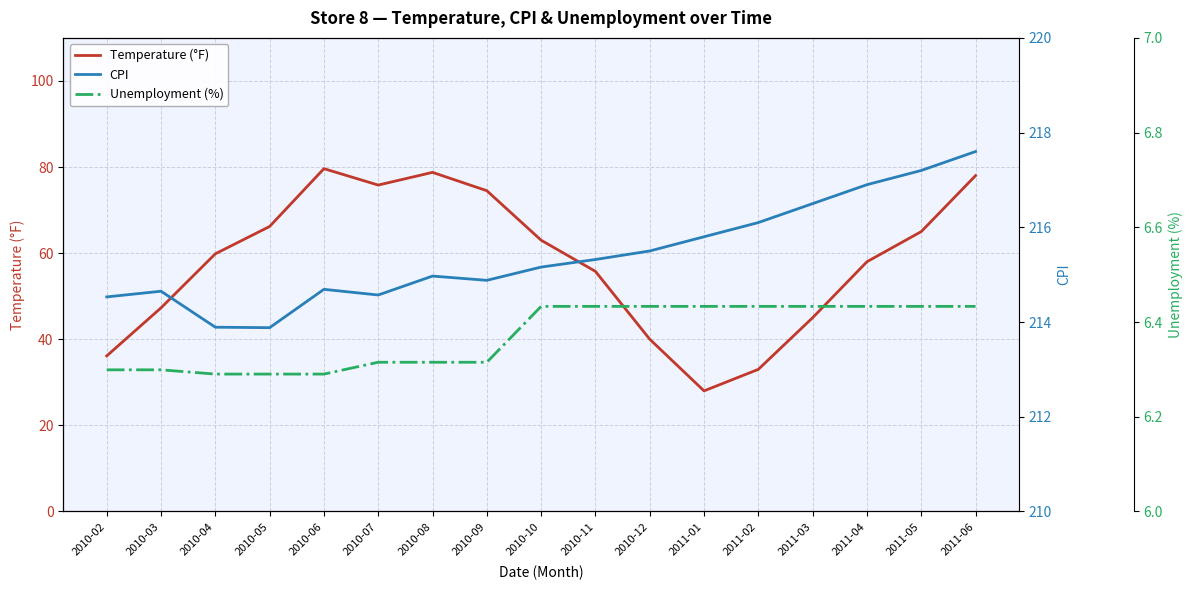

Which category has the highest value in the Unemployment (%) series?

2010-10